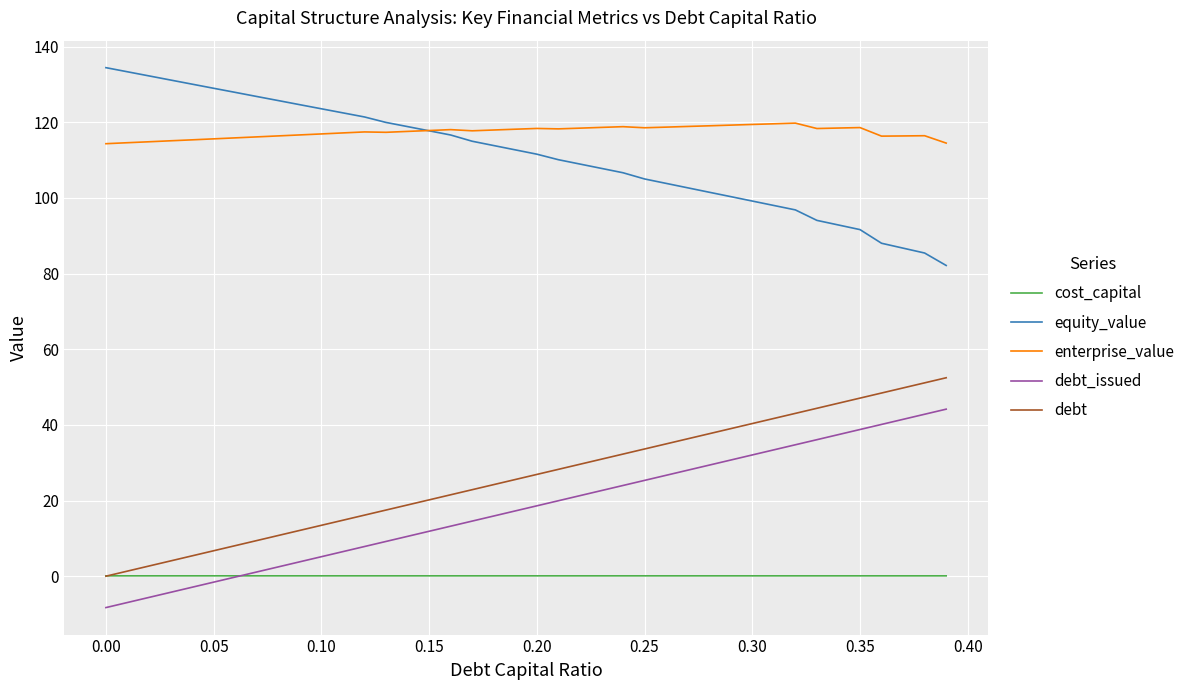

List the series in order of their peak value, highest first.

equity_value, enterprise_value, debt, debt_issued, cost_capital